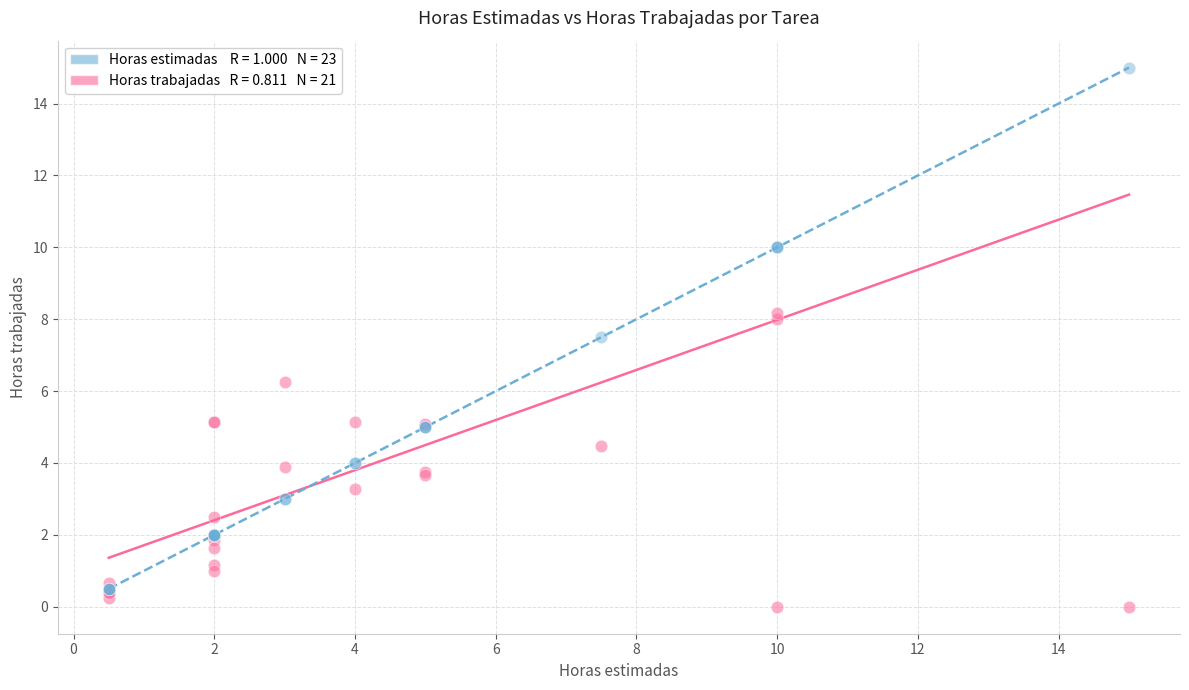

Across all series, what Y value is closest to 7?

7.5